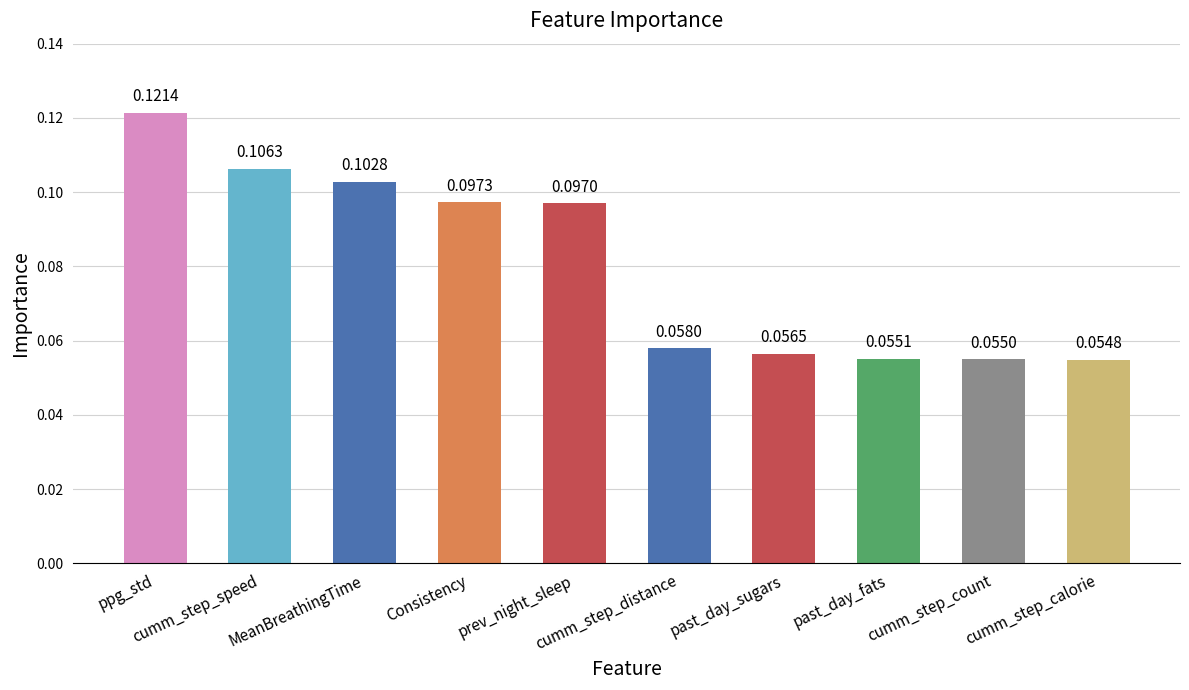

What is the sum of all values?

0.8